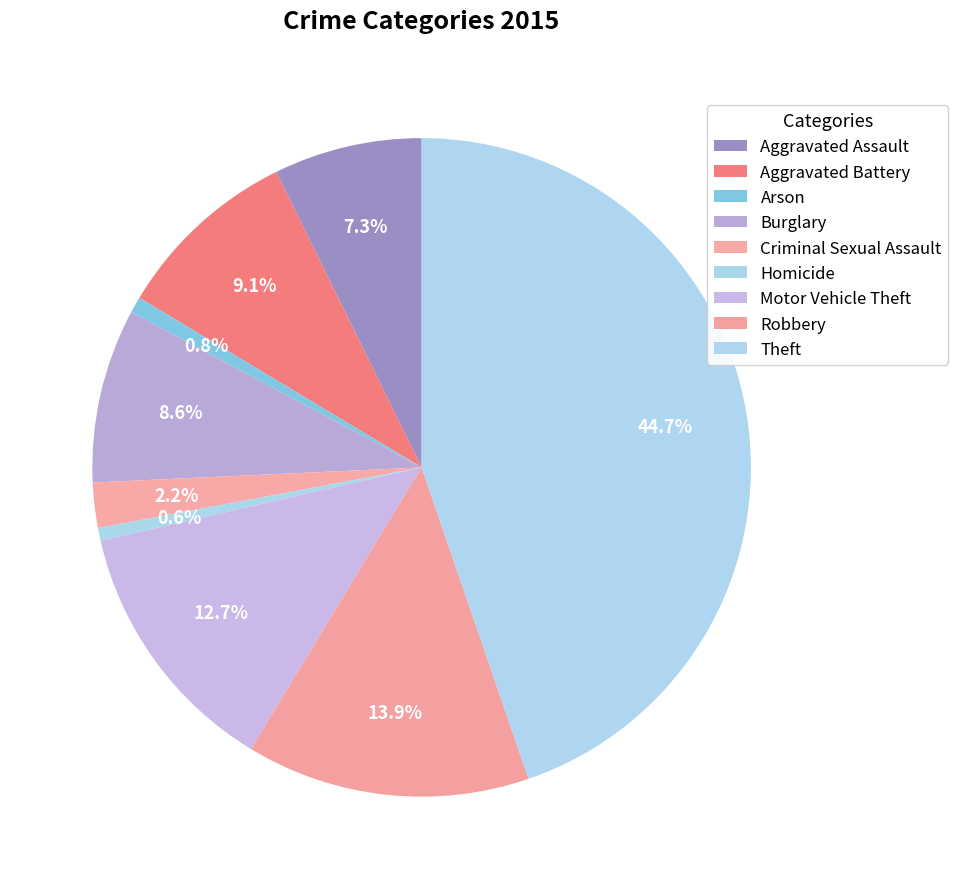

Which slice is the largest?

Theft